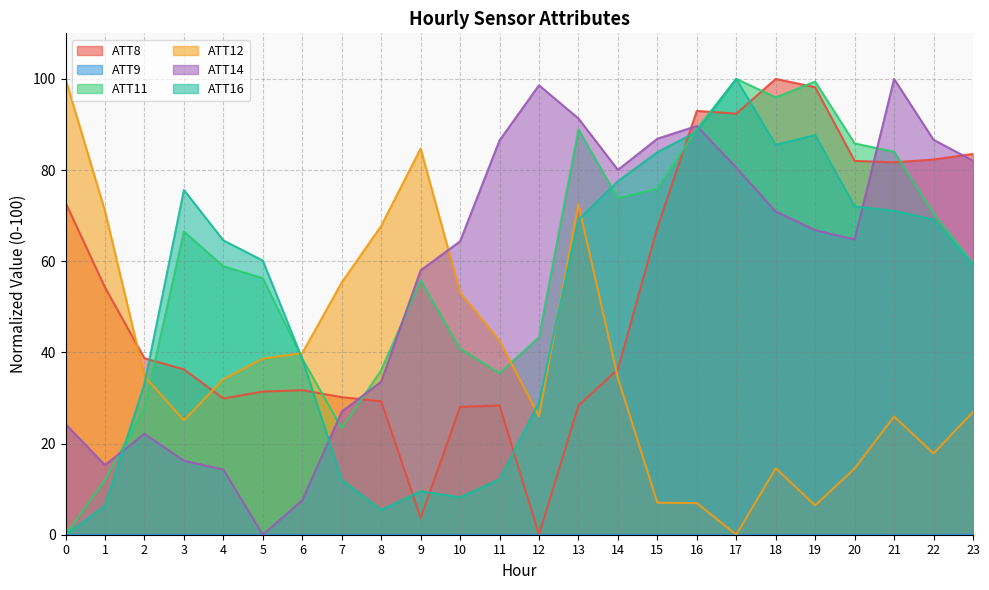

True or false: ATT11 and ATT8 intersect in this chart.

True